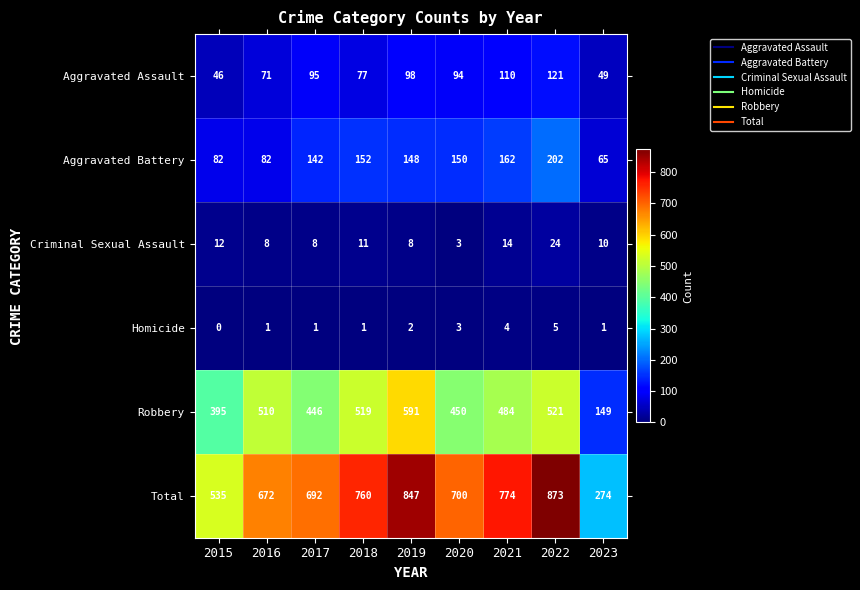

What is the maximum value for Total?

873